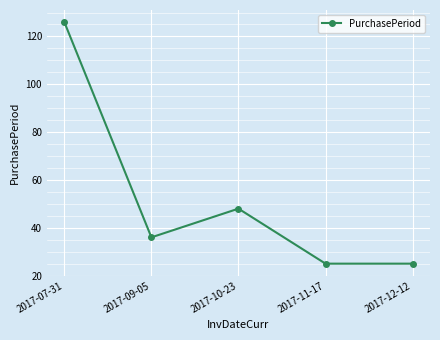

The chart shows a value of 45 at 2017-12-12. True or false?

False